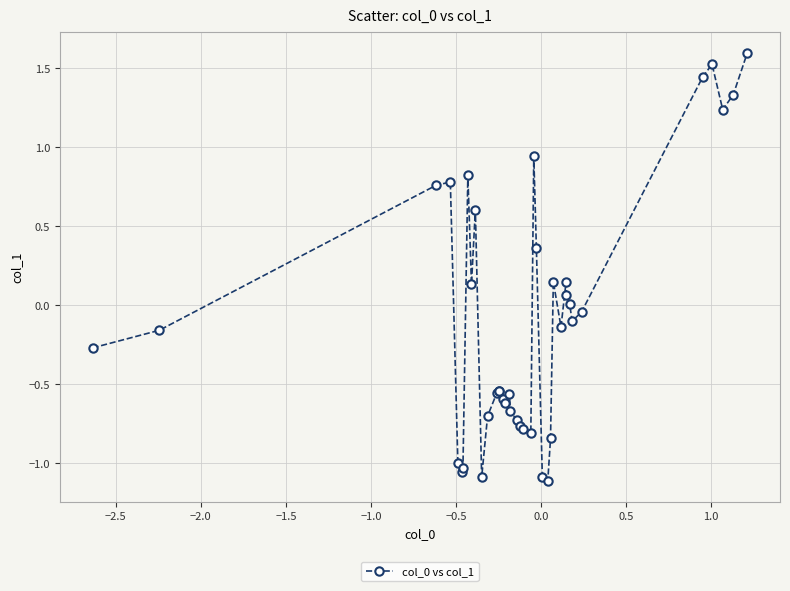

What is the greatest value displayed?

1.6